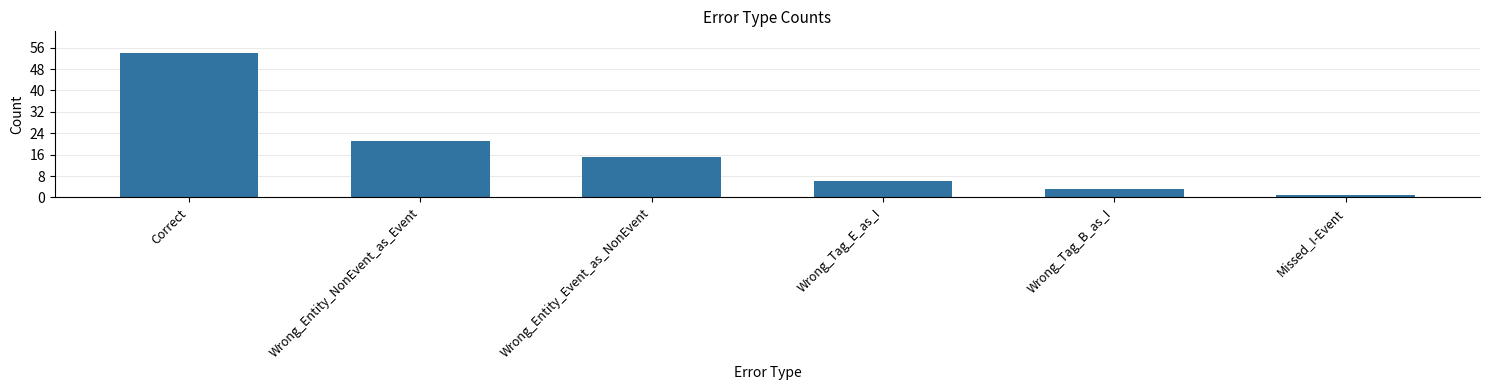

What is the label of the 3rd bar from the left?

Wrong_Entity_Event_as_NonEvent